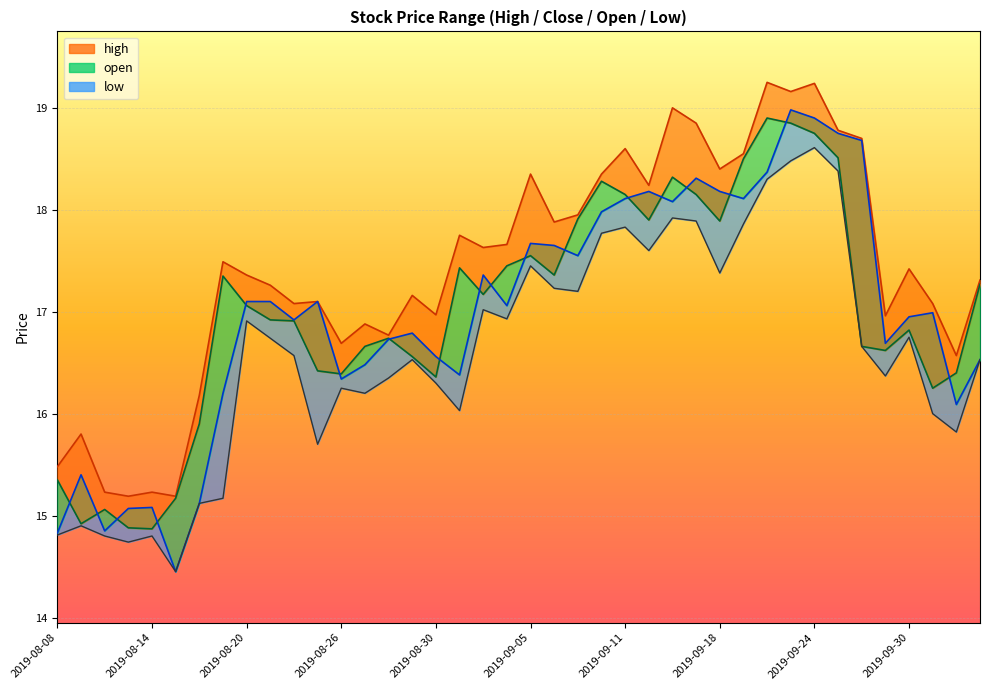

What is the label of the 23rd point from the left?

2019-09-09